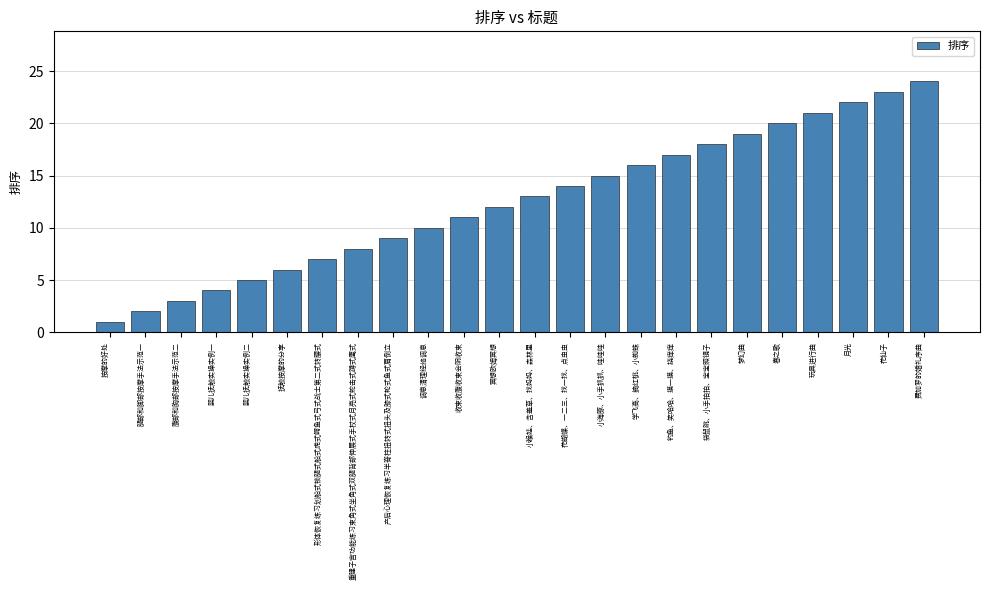

Between 重建子宫功能练习束角式坐角式双腿背部伸展式手杖式月亮式蛇击式蹲式鹰式 and 学飞高、摘红桃、小蜘蛛, which is larger?

学飞高、摘红桃、小蜘蛛